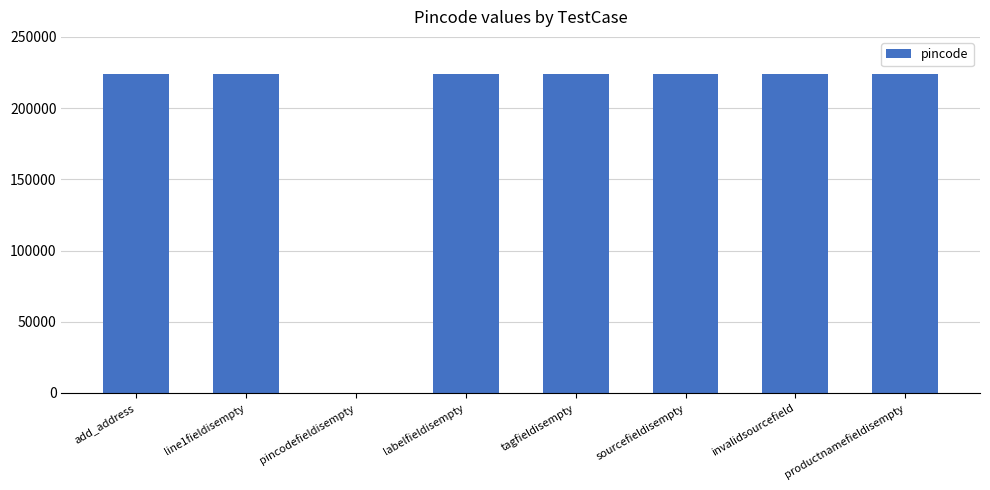

What is the greatest value displayed?

224123